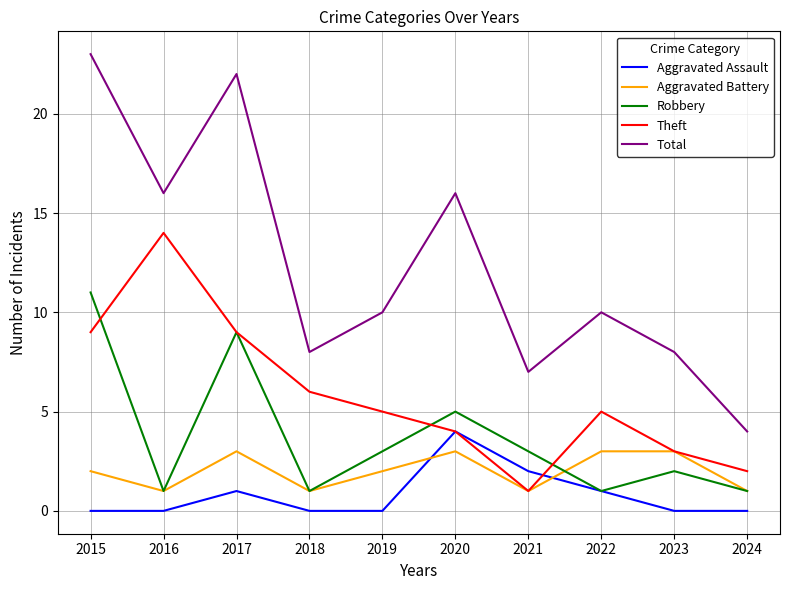

True or false: Theft and Total cross at least once.

False